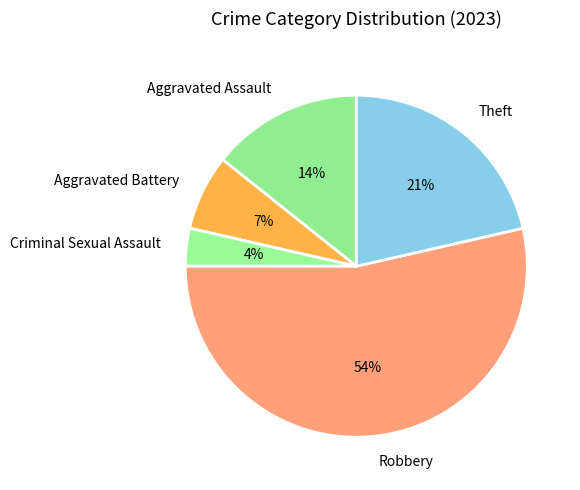

Is it true that Aggravated Assault is 1% of the pie?

False